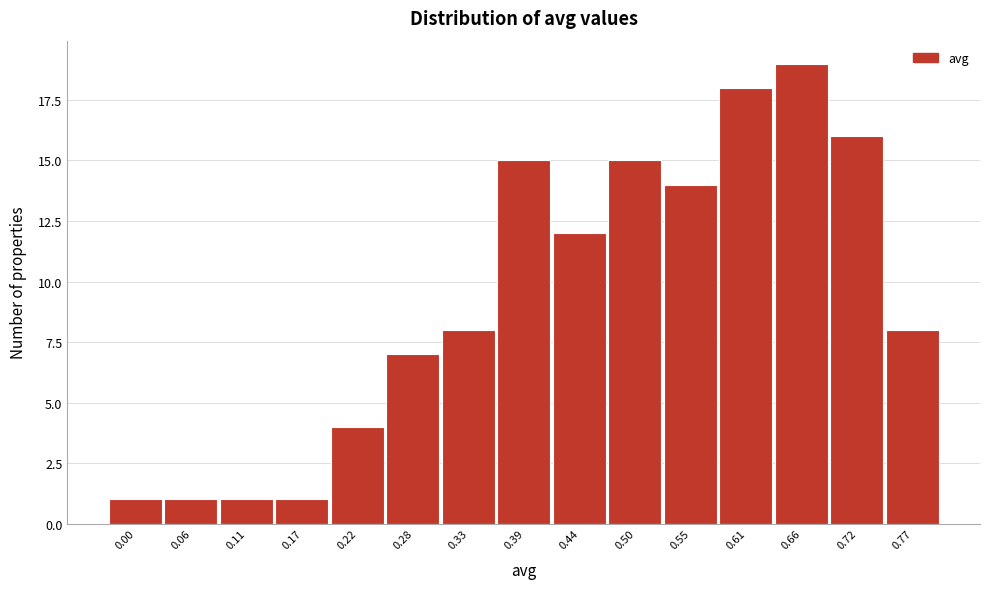

Reading left to right, extract all data points from this chart.

1	1	1	1	4	7	8	15	12	15	14	18	19	16	8